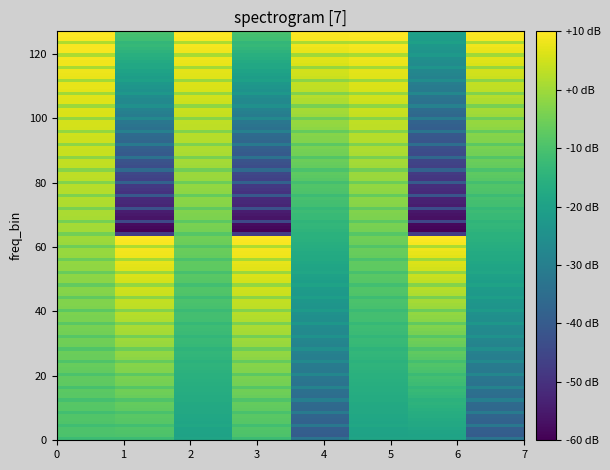

What is the greatest value displayed?

5.4